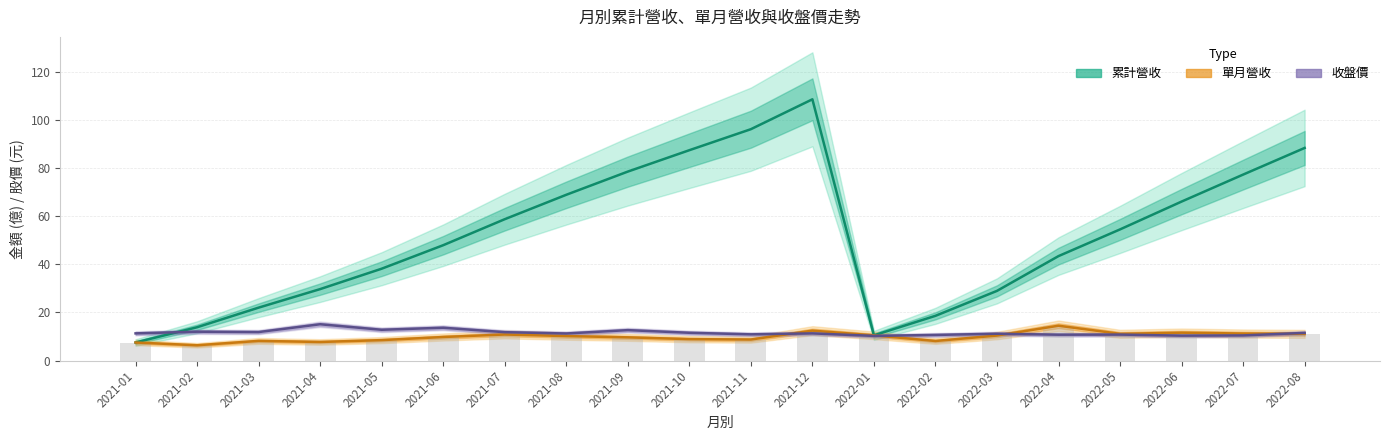

What is the difference between the highest and lowest values at 2021-10?

78.7